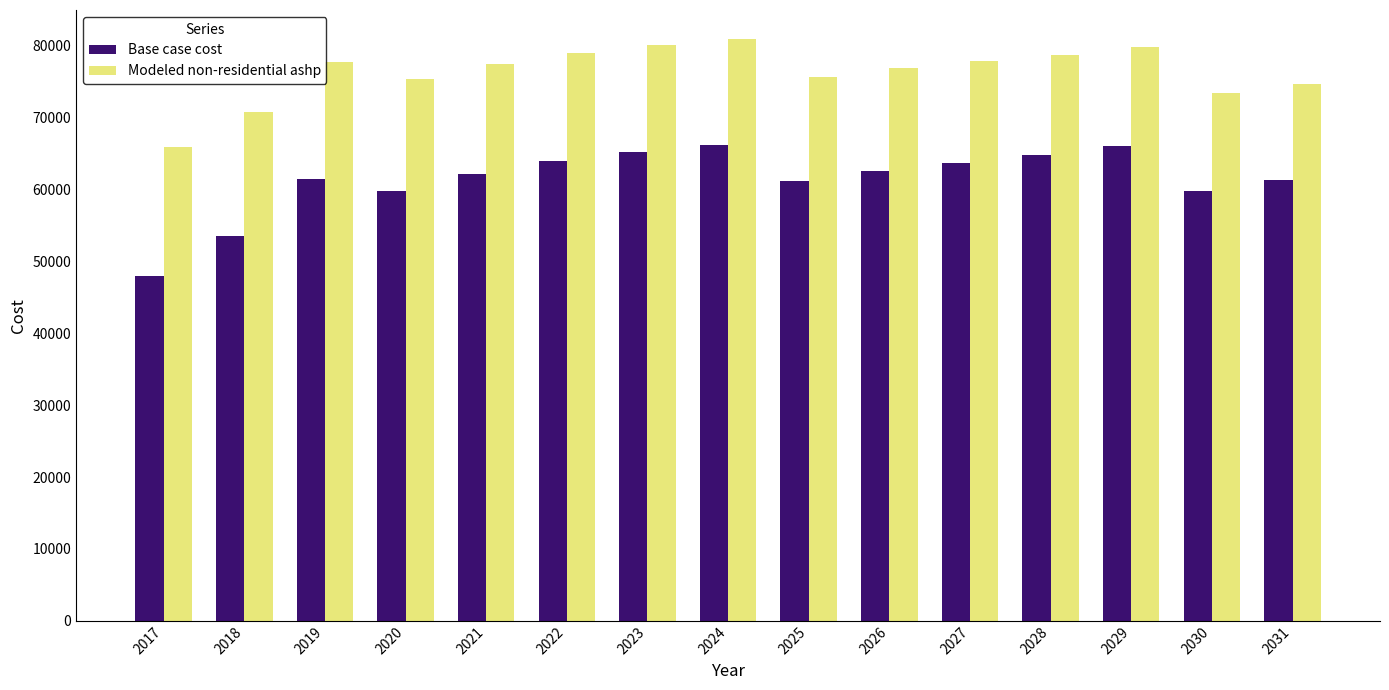

True or false: Modeled non-residential ashp has a value of 79796.3 at 2029.

True